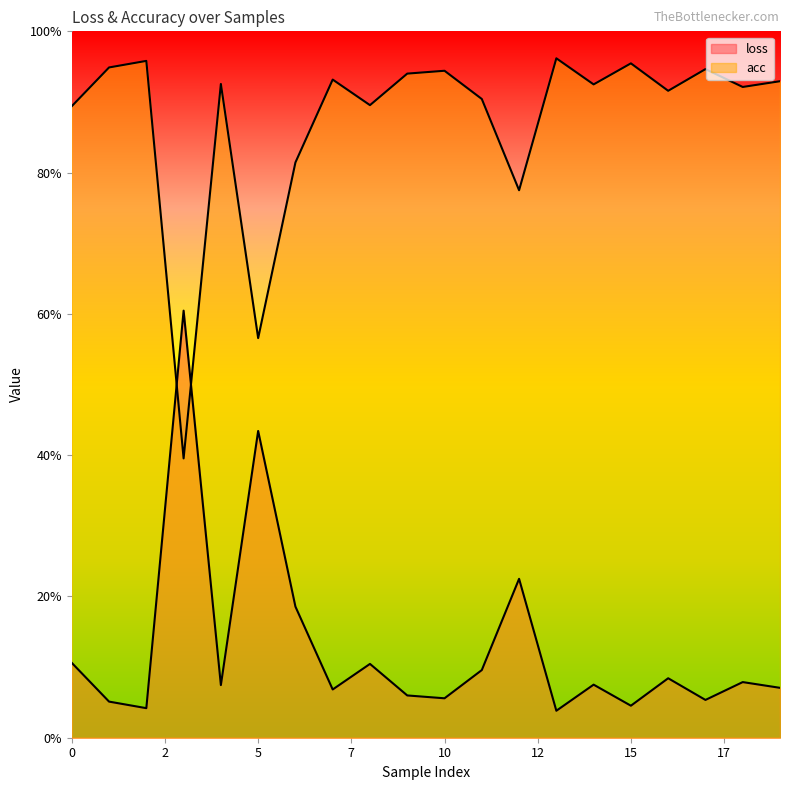

Which series has the largest range (max minus min)?

loss